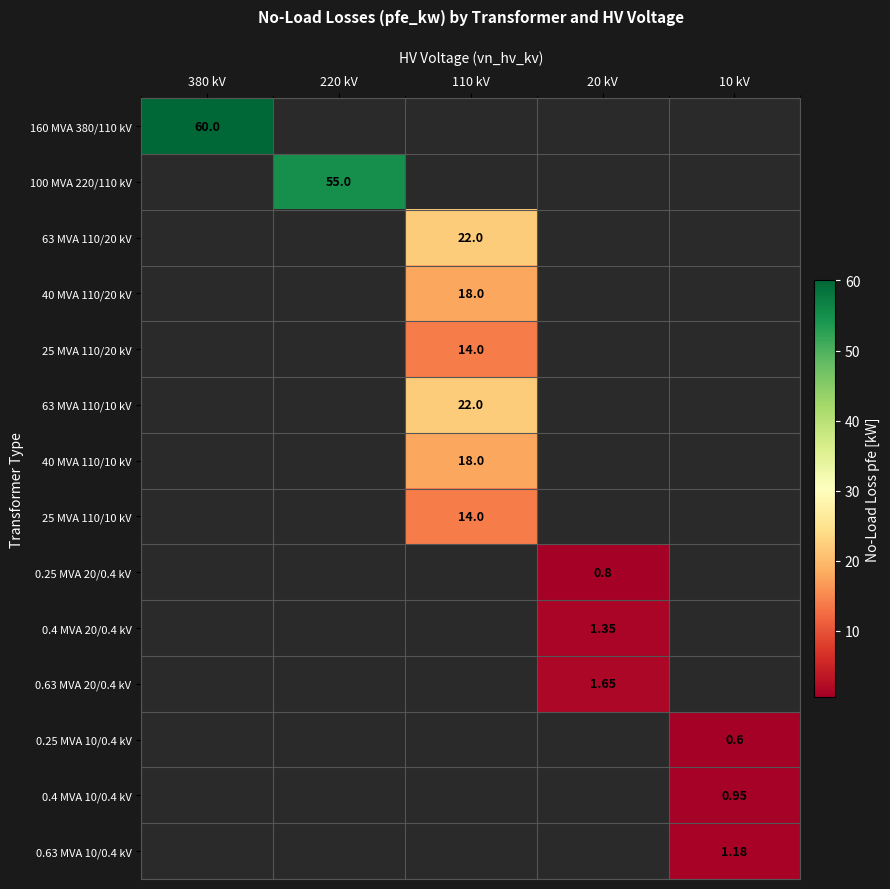

How many series are shown in this chart?

14